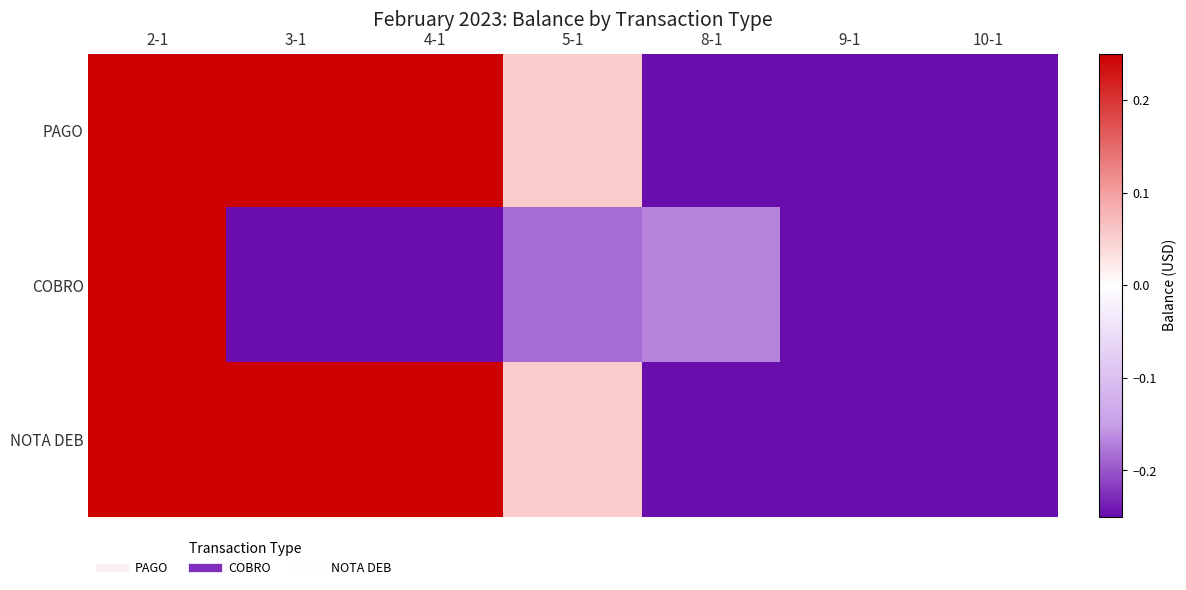

Which series has the largest total across all categories?

PAGO